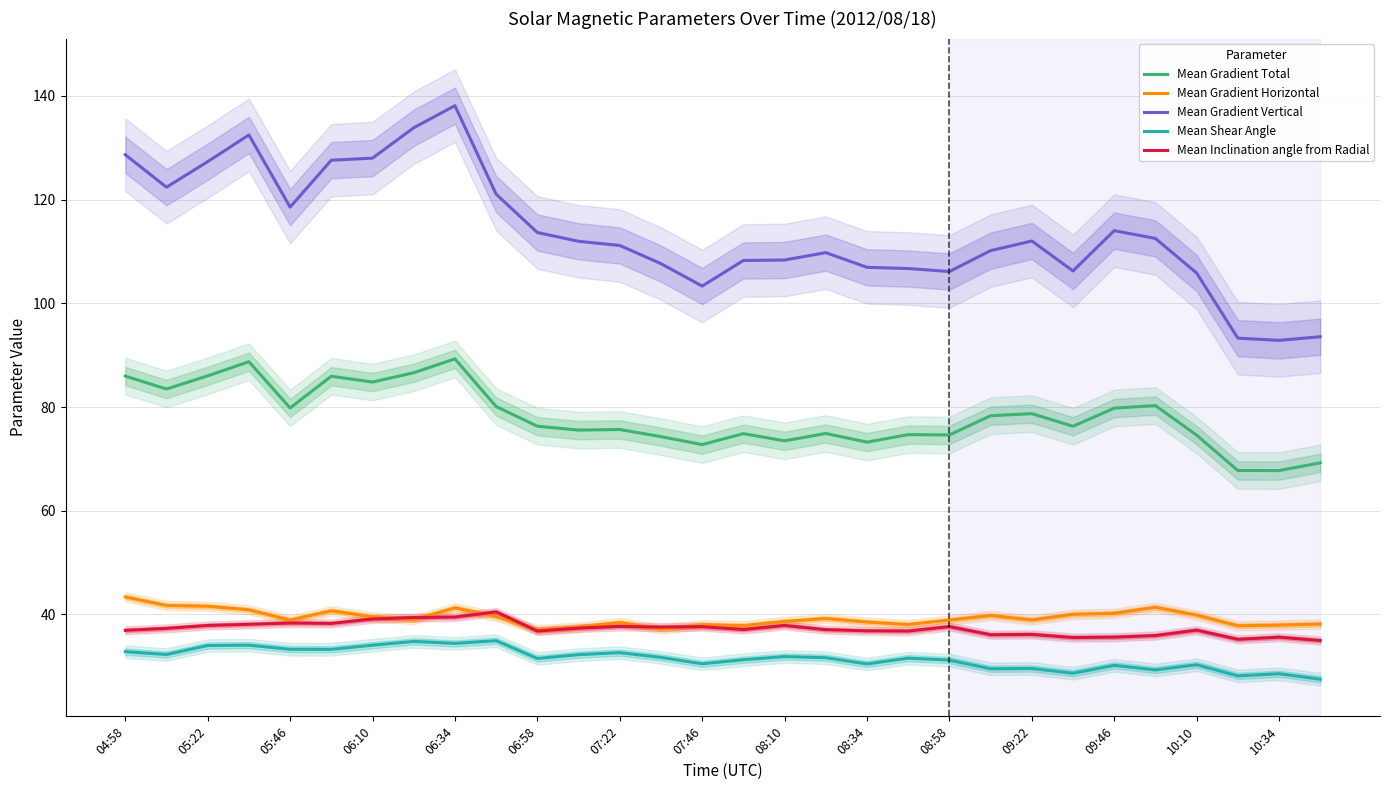

True or false: Mean Shear Angle and Mean Inclination angle from Radial cross at least once.

False